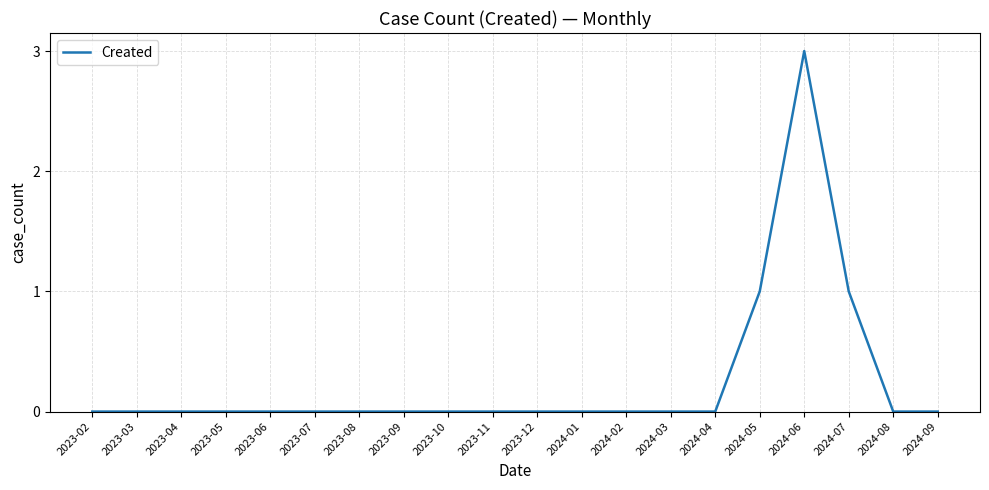

The value at 2023-02 is 0. True or false?

True